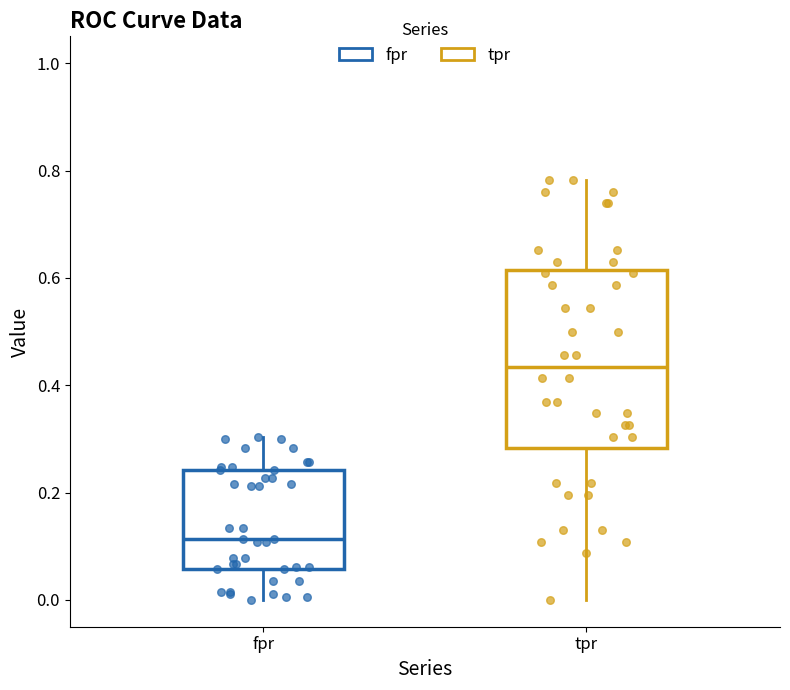

Which box's median line is the lowest?

fpr